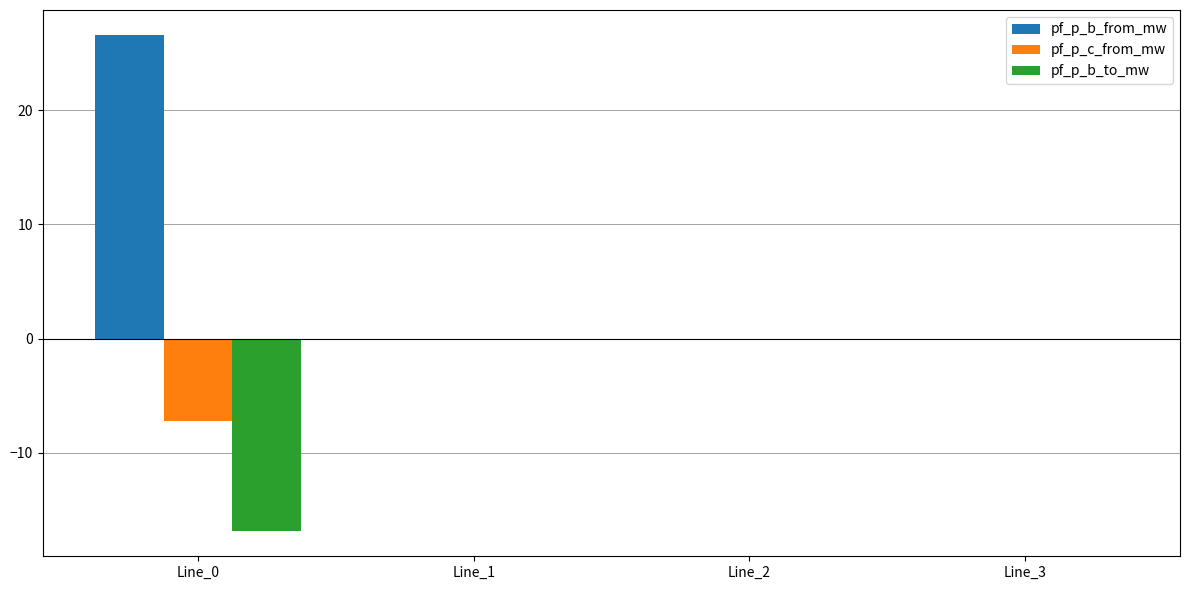

Which series has the largest total across all categories?

pf_p_b_from_mw